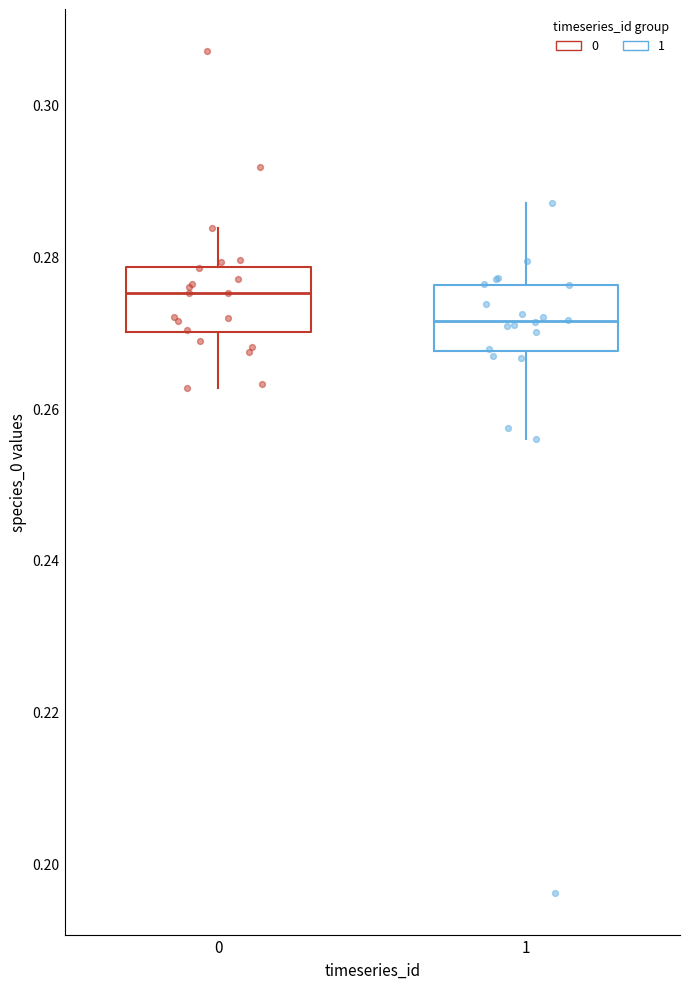

Reading left to right, transcribe this box plot: for each box, give where its median line is, the range the box spans, and where its two whiskers end, as read against the y-axis. The values are not printed on the chart, so give them approximately, as read against the axis.

0: median 0.276, box 0.270 to 0.278, whiskers 0.262 to 0.284
1: median 0.272, box 0.268 to 0.276, whiskers 0.256 to 0.286